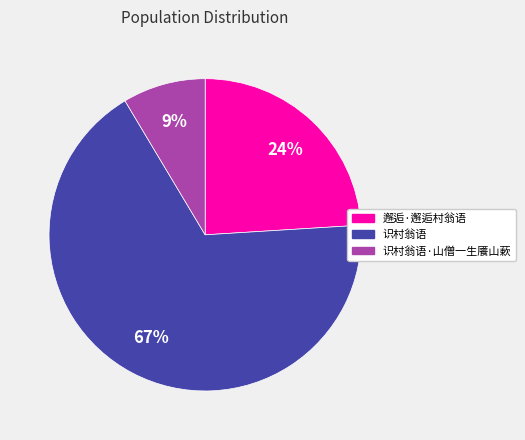

Which slice is the smallest?

识村翁语·山僧一生餍山蔌